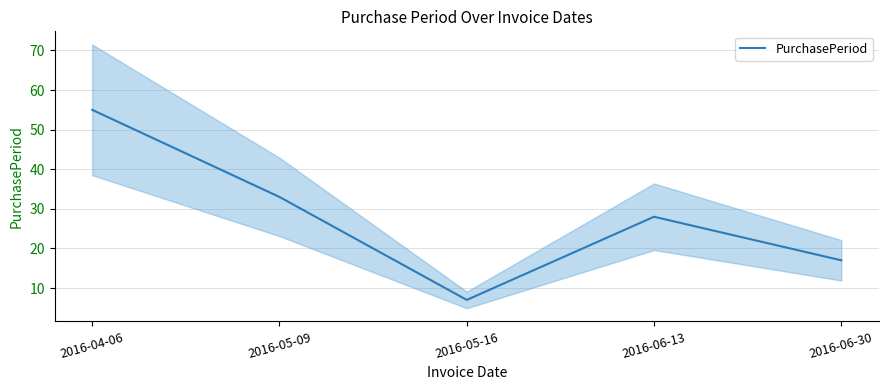

Which category has the highest value across all series?

2016-04-06